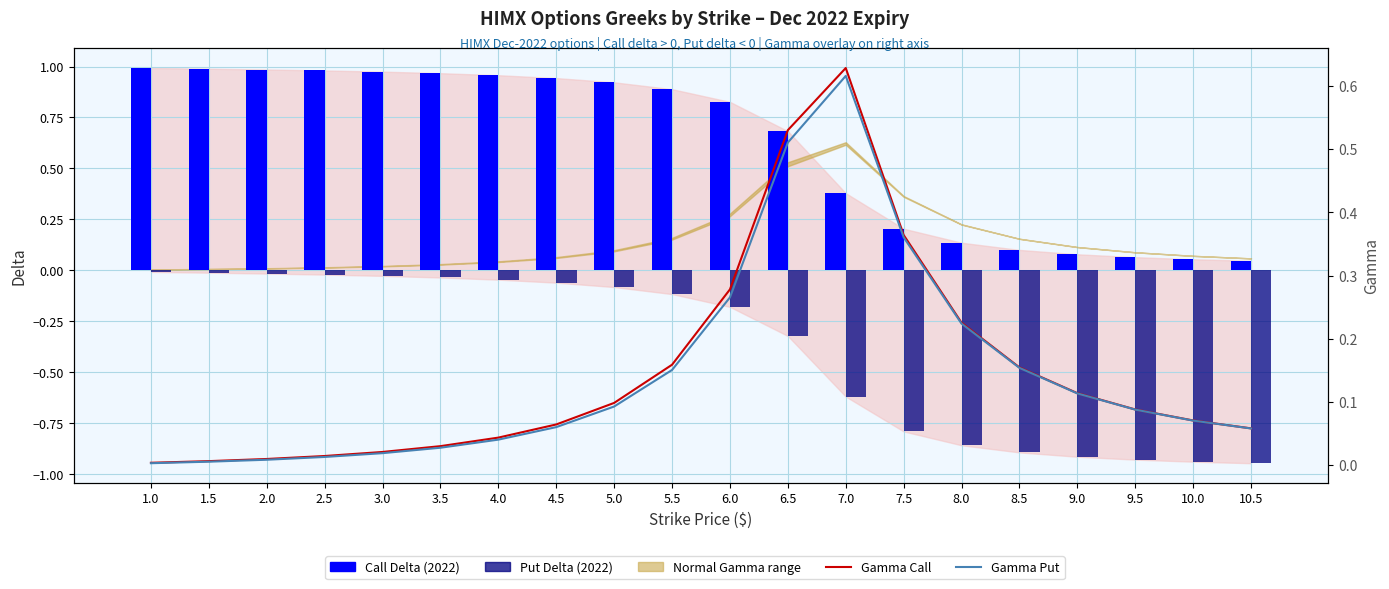

Reading left to right, transcribe all the data shown in this chart.

Call Delta (observed): 1.0	1.0	1.0	1.0	1.0	1.0	1.0	0.9	0.9	0.9	0.8	0.7	0.4	0.2	0.1	0.1	0.1	0.1	0.1	0.0
Put Delta (observed): -0.0	-0.0	-0.0	-0.0	-0.0	-0.0	-0.0	-0.1	-0.1	-0.1	-0.2	-0.3	-0.6	-0.8	-0.9	-0.9	-0.9	-0.9	-0.9	-0.9
Gamma Call (Record Max): 0.0	0.0	0.0	0.0	0.0	0.0	0.0	0.1	0.1	0.2	0.3	0.5	0.6	0.4	0.2	0.2	0.1	0.1	0.1	0.1
Gamma Put (Record Min): 0.0	0.0	0.0	0.0	0.0	0.0	0.0	0.1	0.1	0.2	0.3	0.5	0.6	0.4	0.2	0.2	0.1	0.1	0.1	0.1